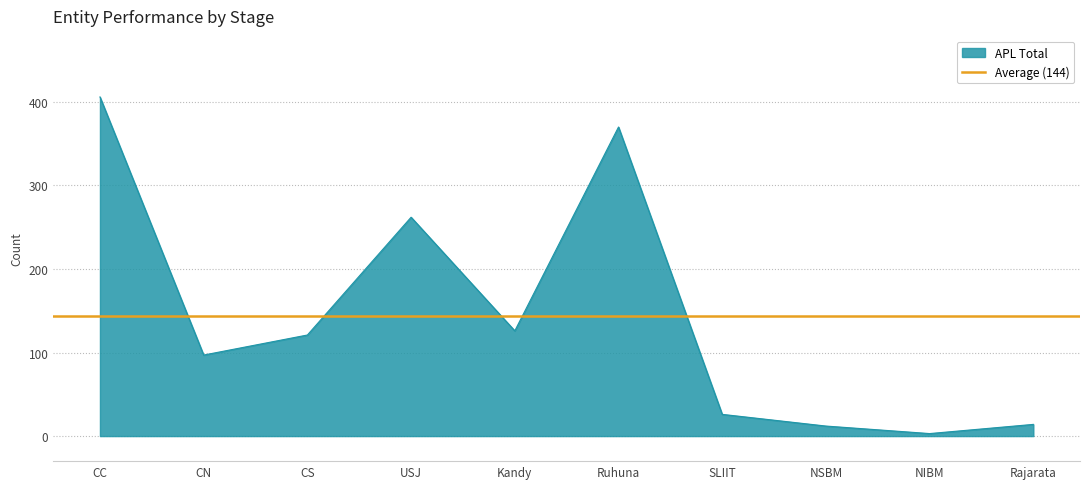

What is the label of the 3rd point from the left?

CS